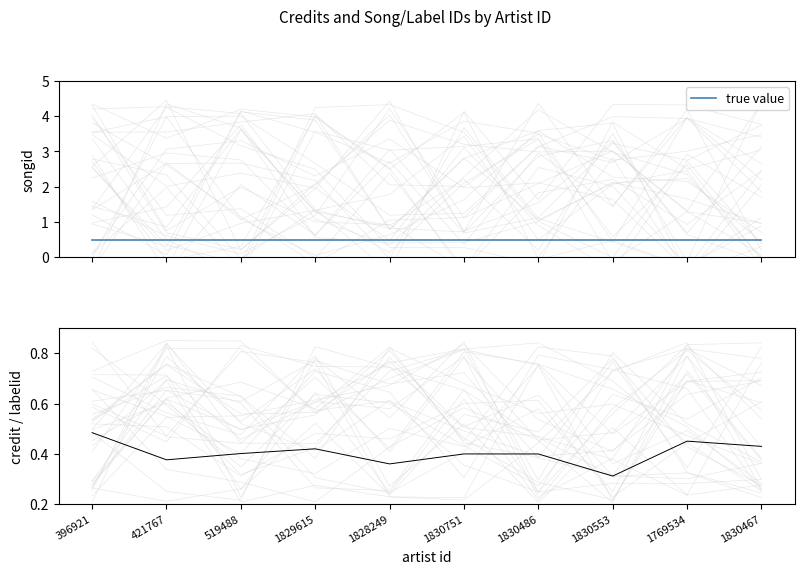

List the labels in order of credit value, largest first.

396921, 1769534, 1830467, 1829615, 519488, 1830751, 1830486, 421767, 1828249, 1830553